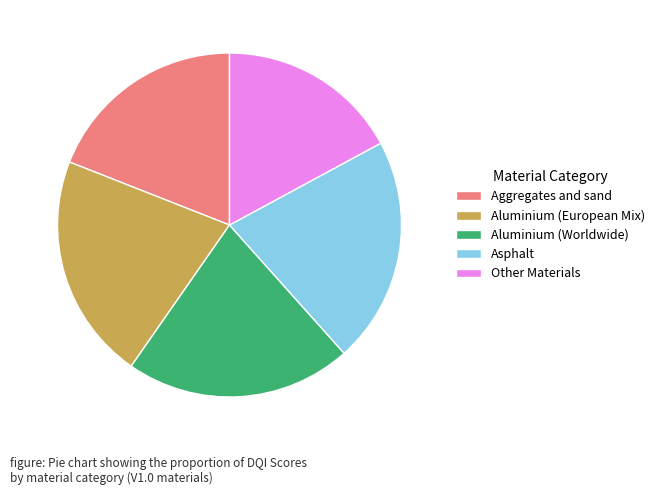

True or false: Aluminium (Worldwide) accounts for 21% of the total.

True